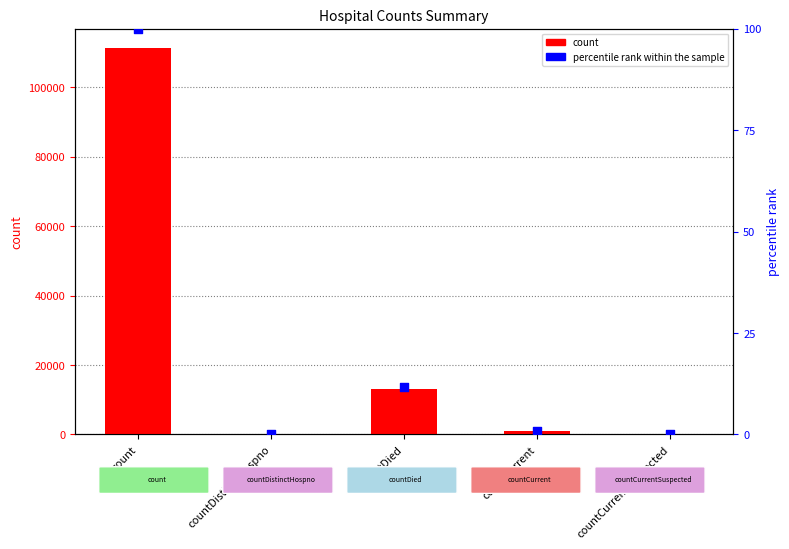

What is the total value across all series at countCurrent?

1000.9